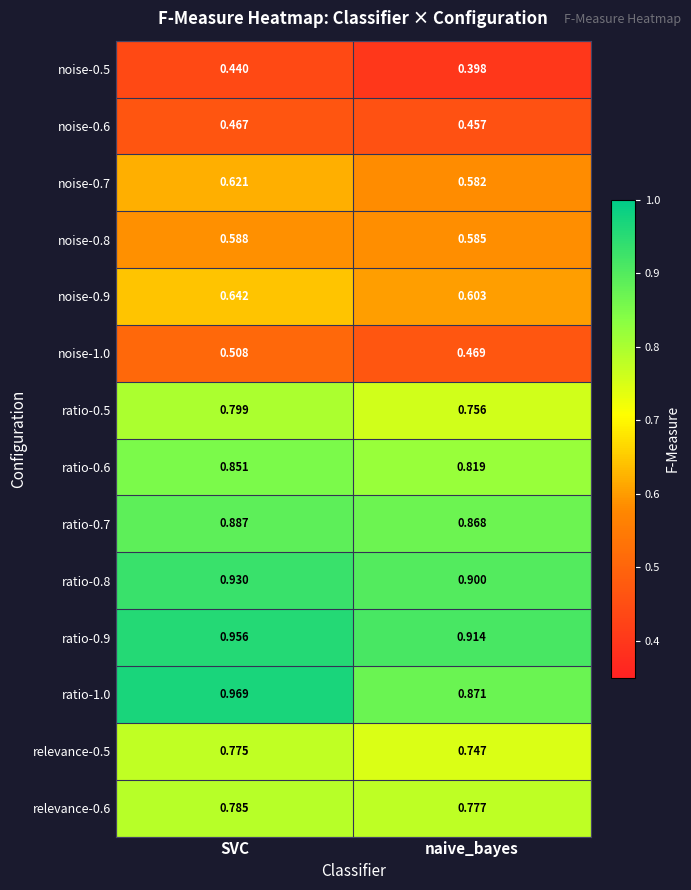

At which category does the chart reach its minimum across all series?

naive_bayes